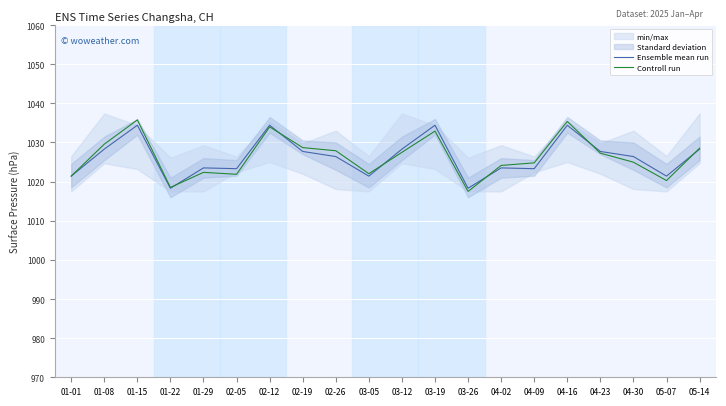

In Controll run, how many points are higher than both neighbors (excluding endpoints)?

5